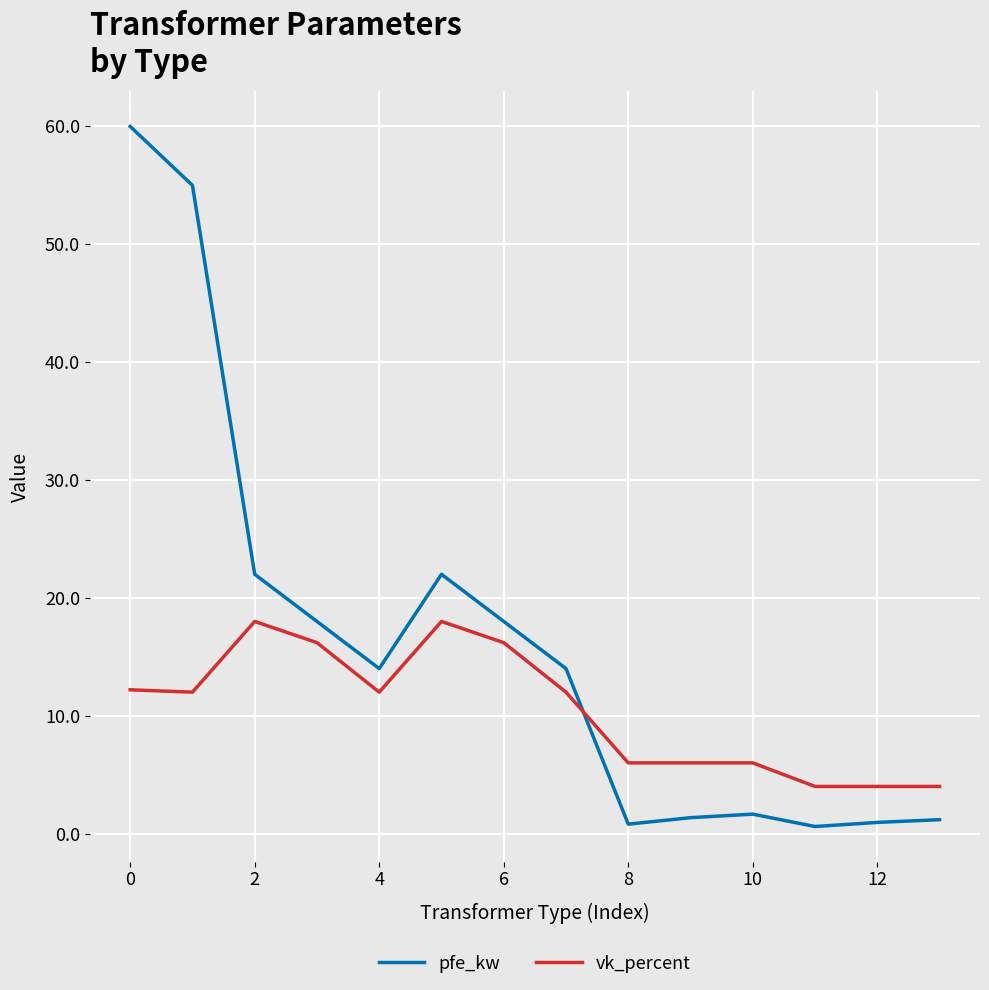

What is the difference between the maximum and second lowest values in the pfe_kw series?

59.2